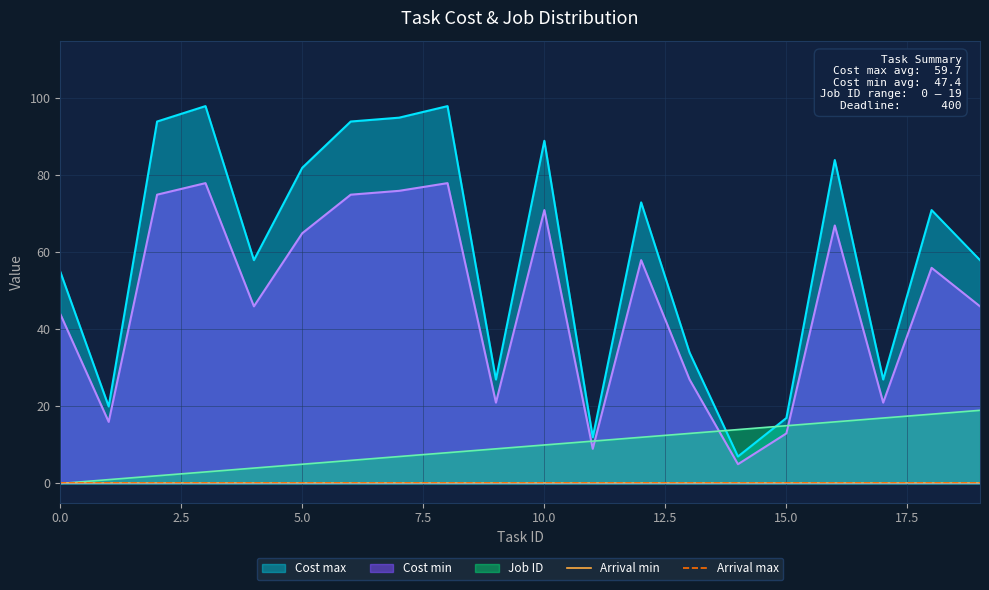

True or false: Cost max has more than 2 interior local peaks.

True